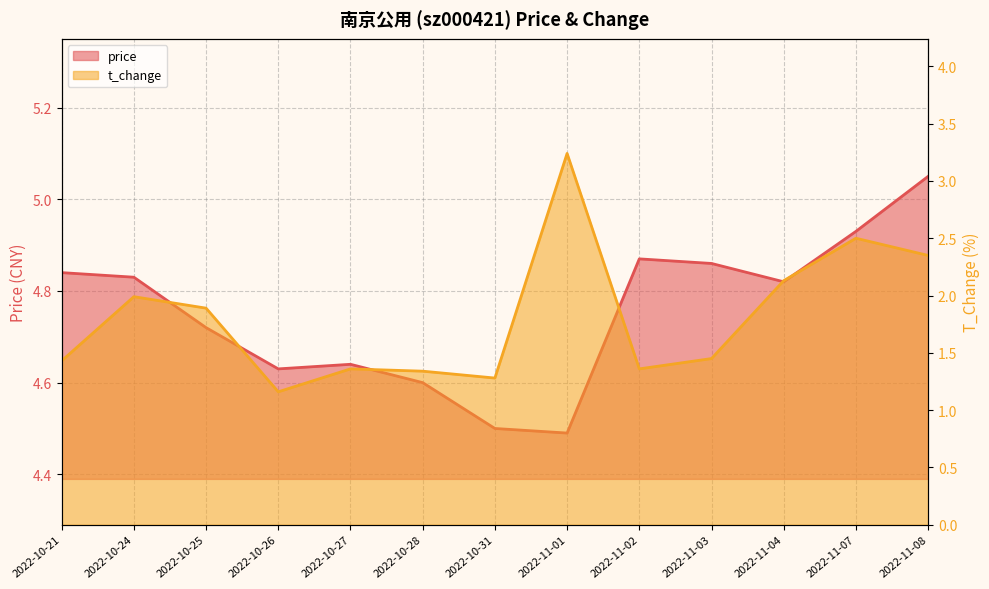

At which category does t_change reach its first local valley?

2022-10-26